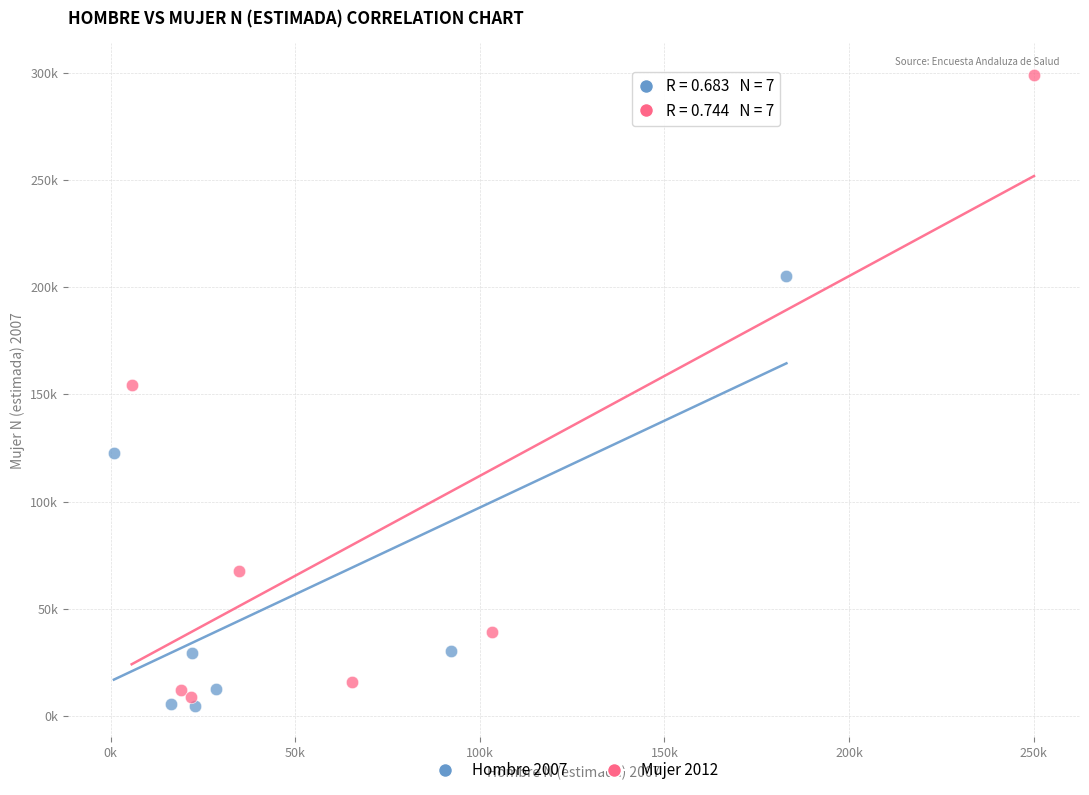

Which series has the widest spread of Y values?

Mujer 2012